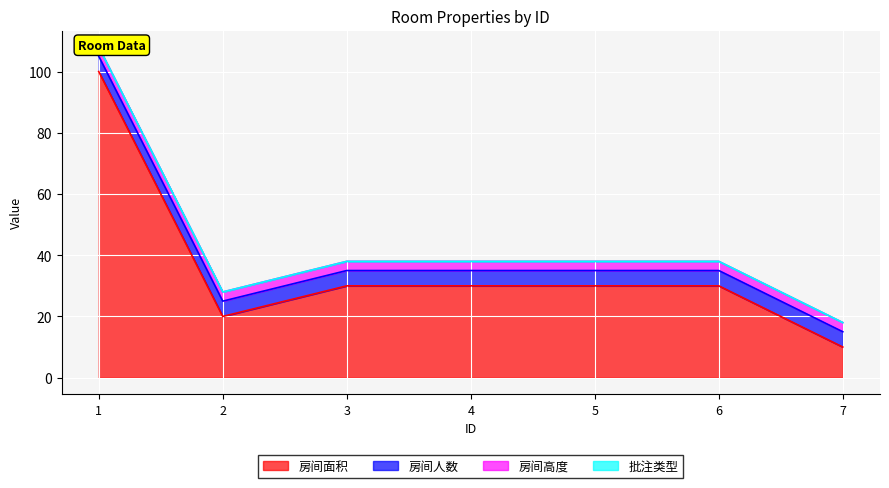

Which has a higher value, 5 or 1?

1